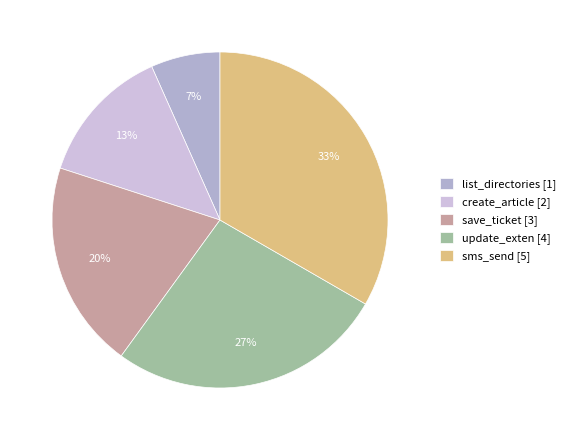

Is it true that update_exten is 27% of the pie?

True